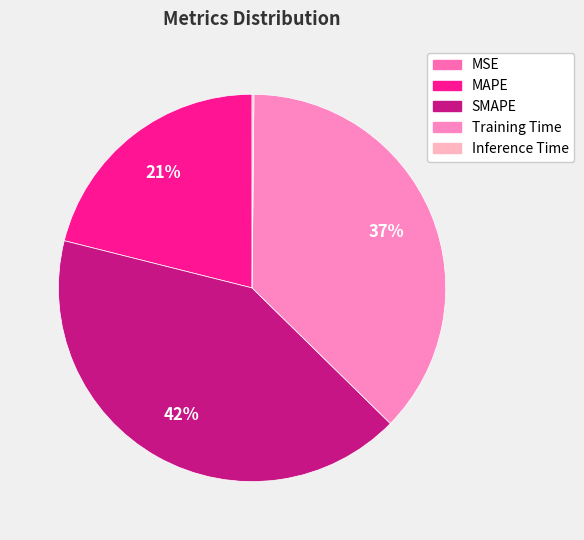

How many segments does this pie chart have?

5